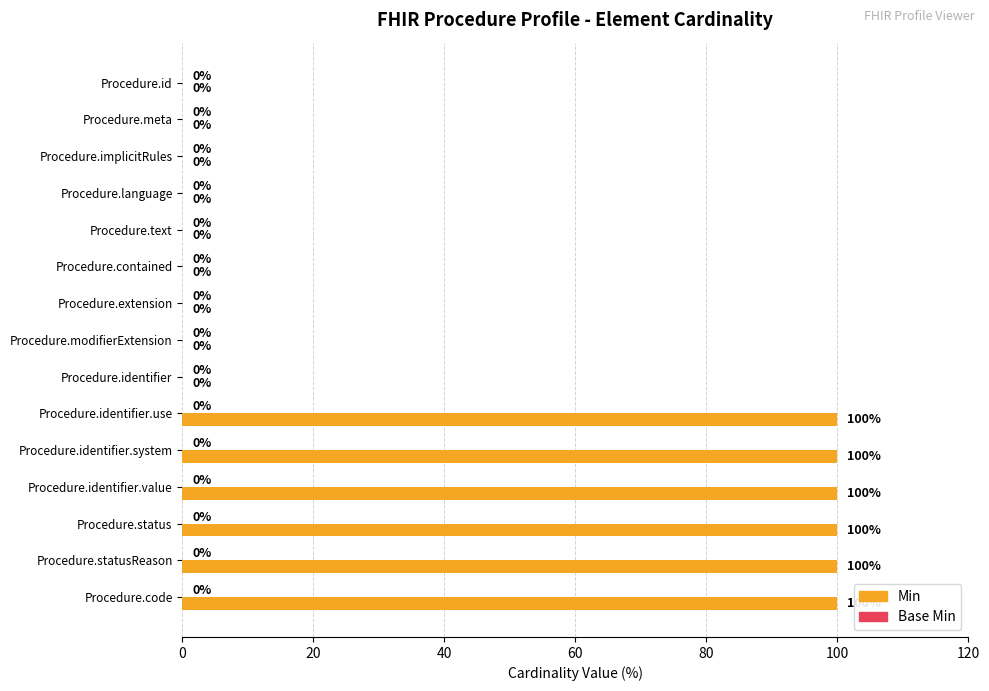

Count the number of data series in this chart.

1